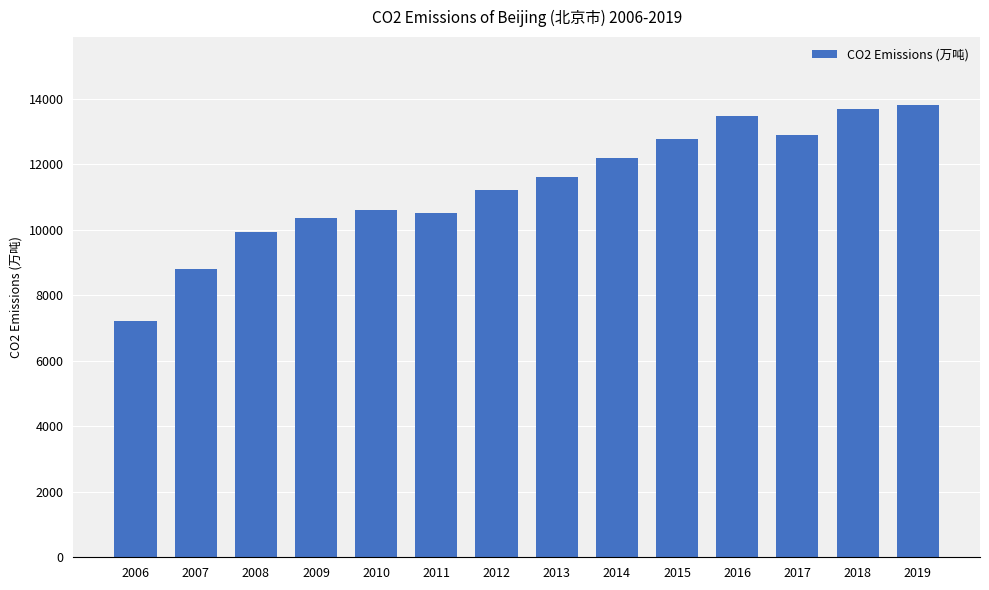

What is the smallest value displayed?

7211.4